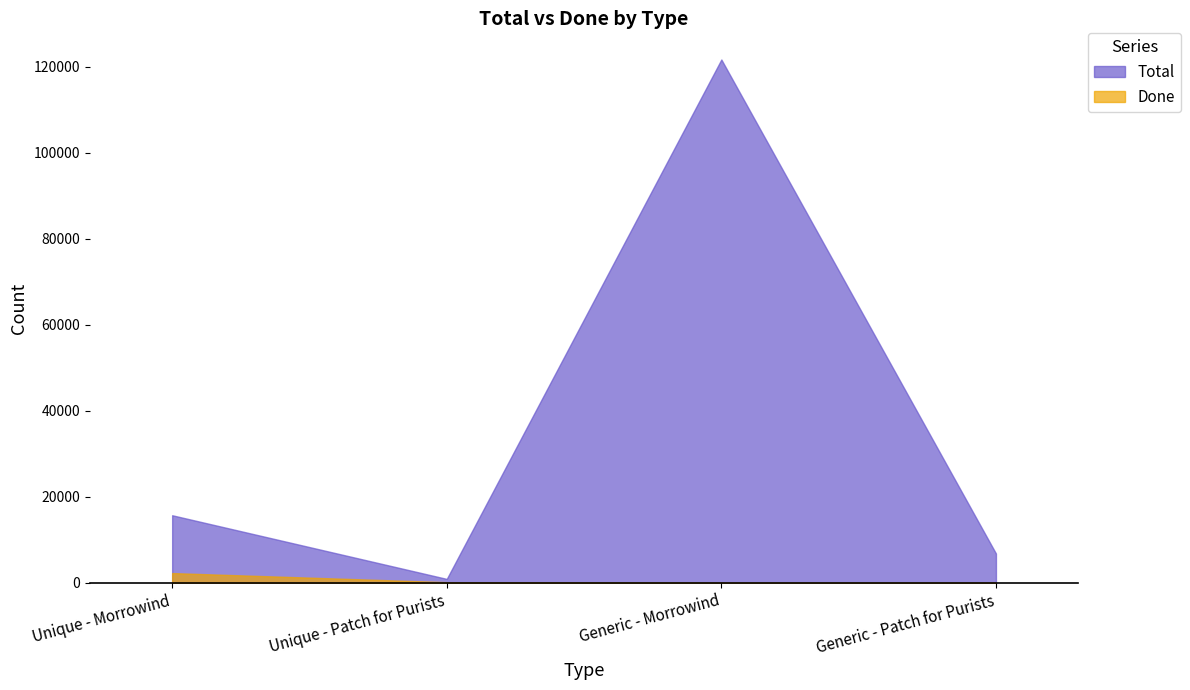

Reading right to left, list all the values displayed in this chart.

Done: 0	0	148	2265
Total: 6820	121720	908	15716